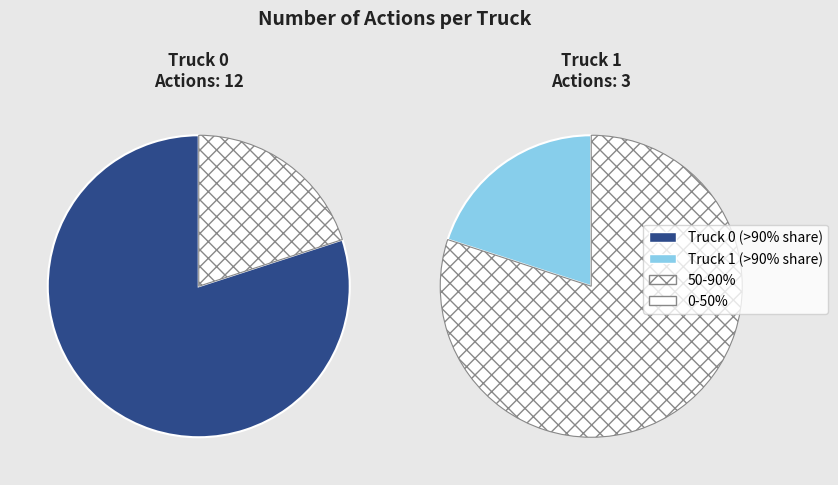

How many slices are in this pie chart?

2